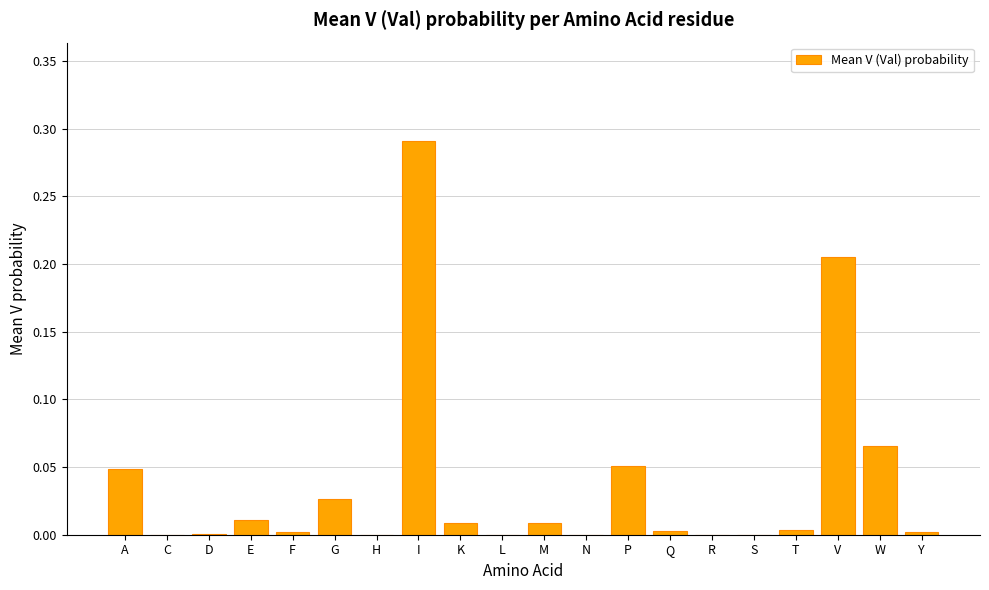

The value at Y is 0.0. True or false?

True